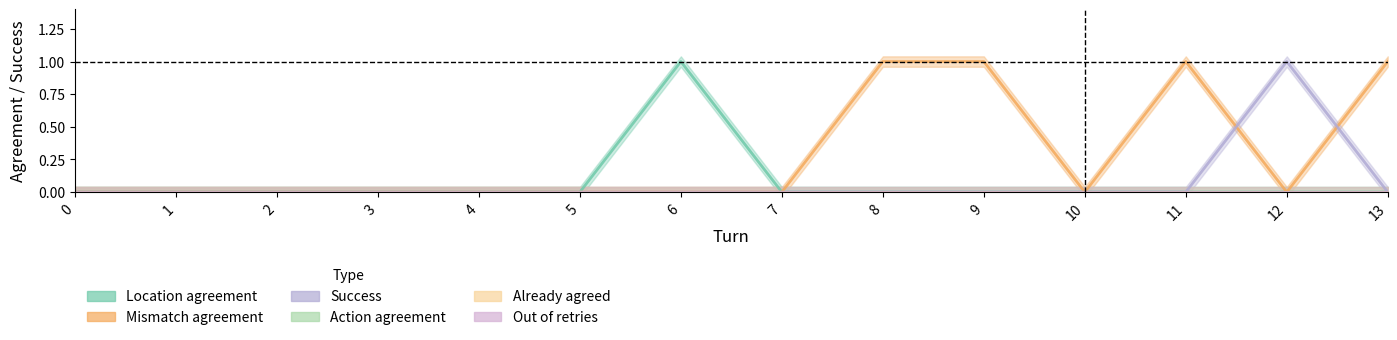

True or false: Success has more than 1 points higher than both neighbors.

False